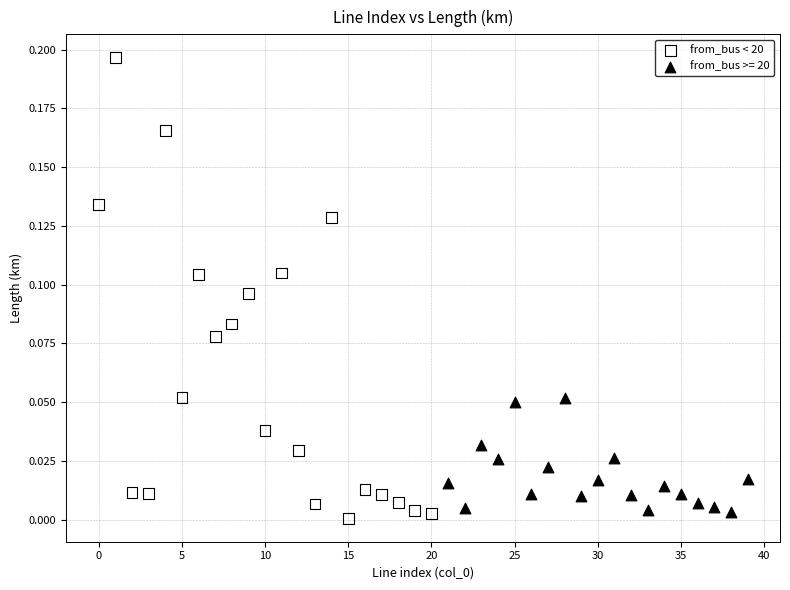

Which series has the largest Y range (max minus min)?

from_bus < 20